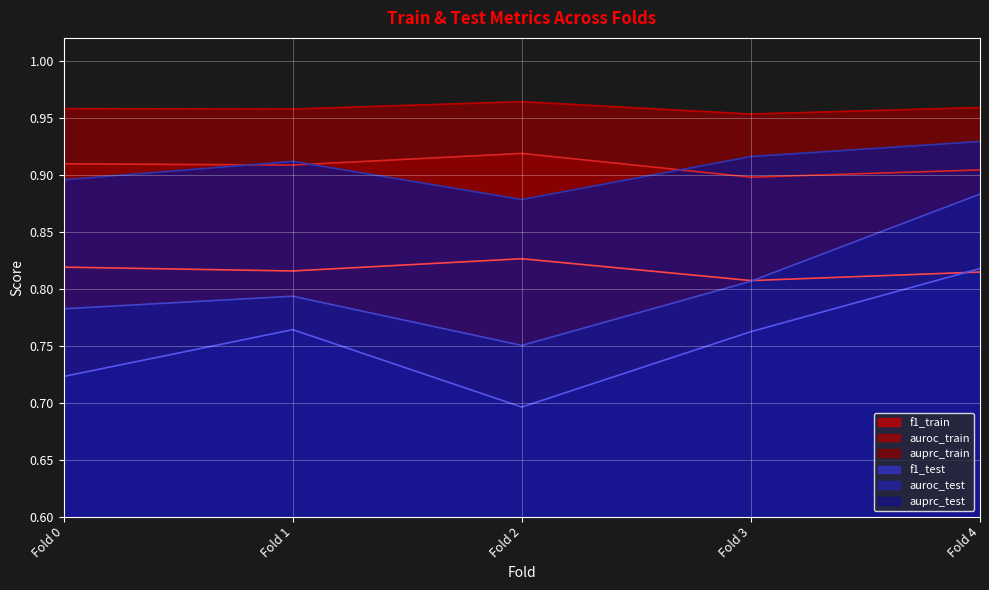

Does the chart display data point markers on the line(s)?

No